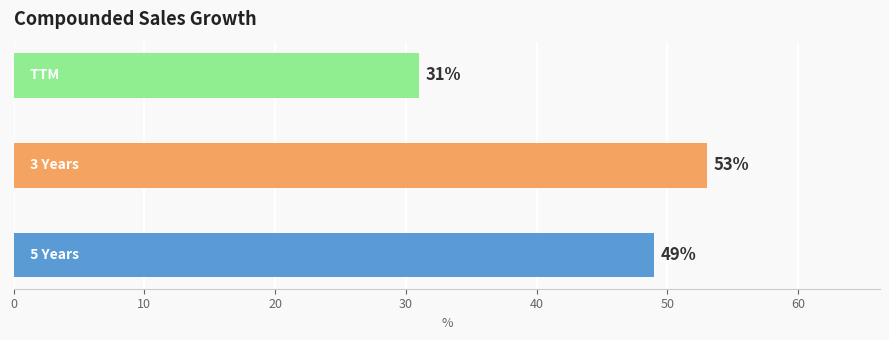

What is the difference between the second highest and minimum values?

18